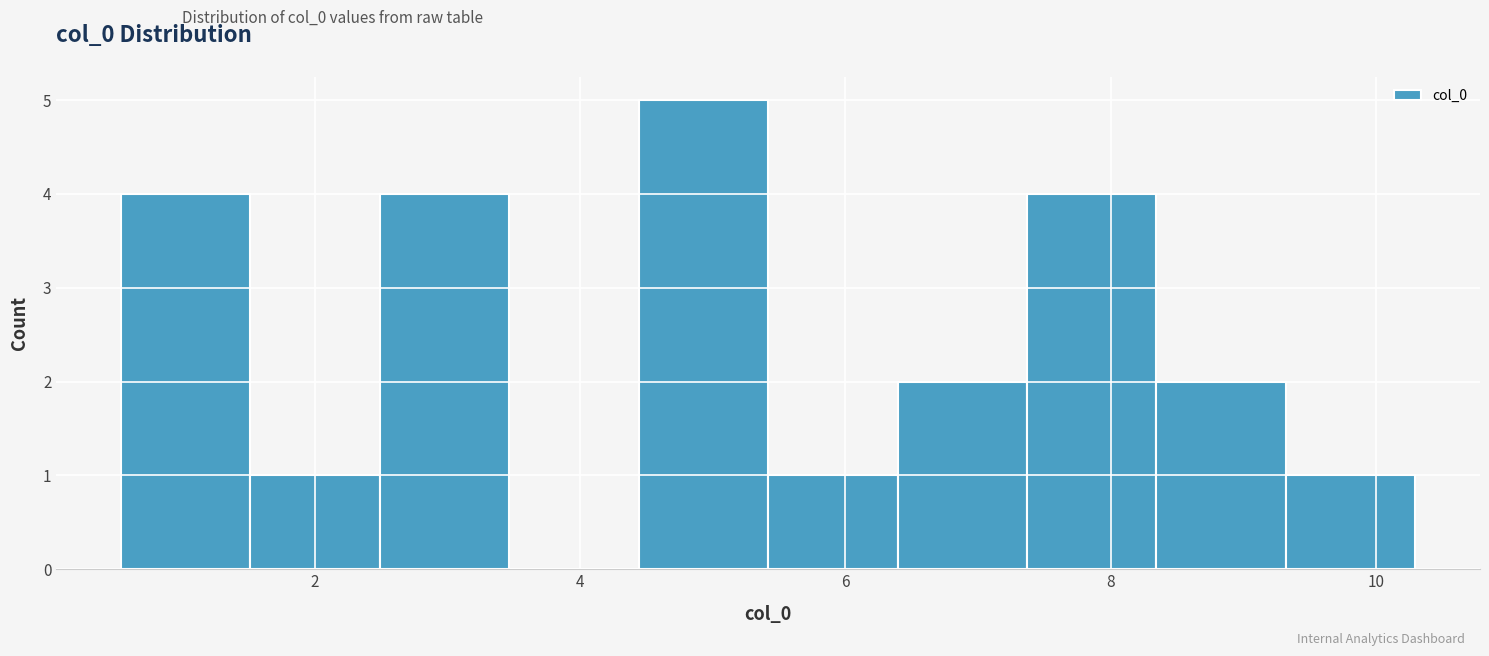

Reading left to right, list every bar in this chart as the range it spans on the x-axis followed by its height. Neither the bar edges nor the heights are printed on the chart, so give them approximately, as read against the axes.

0.6 to 1.6: 4
1.6 to 2.4: 1
2.4 to 3.4: 4
3.4 to 4.4: 0
4.4 to 5.4: 5
5.4 to 6.4: 1
6.4 to 7.4: 2
7.4 to 8.4: 4
8.4 to 9.4: 2
9.4 to 10.2: 1